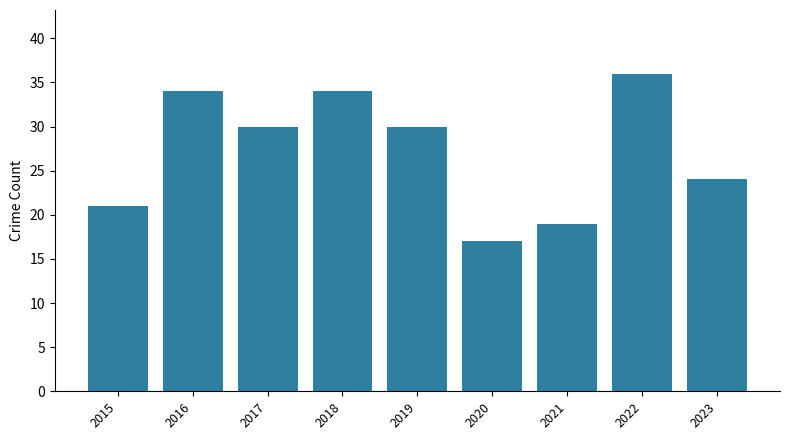

Are the bars grouped side by side (vs. stacked)?

No